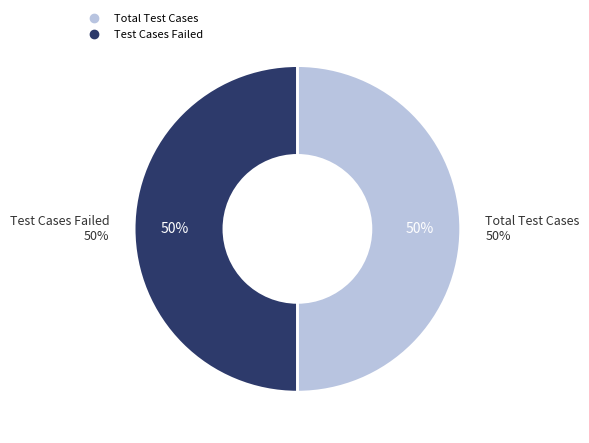

What is the total percentage of Test Cases Failed and Total Test Cases?

100.0%